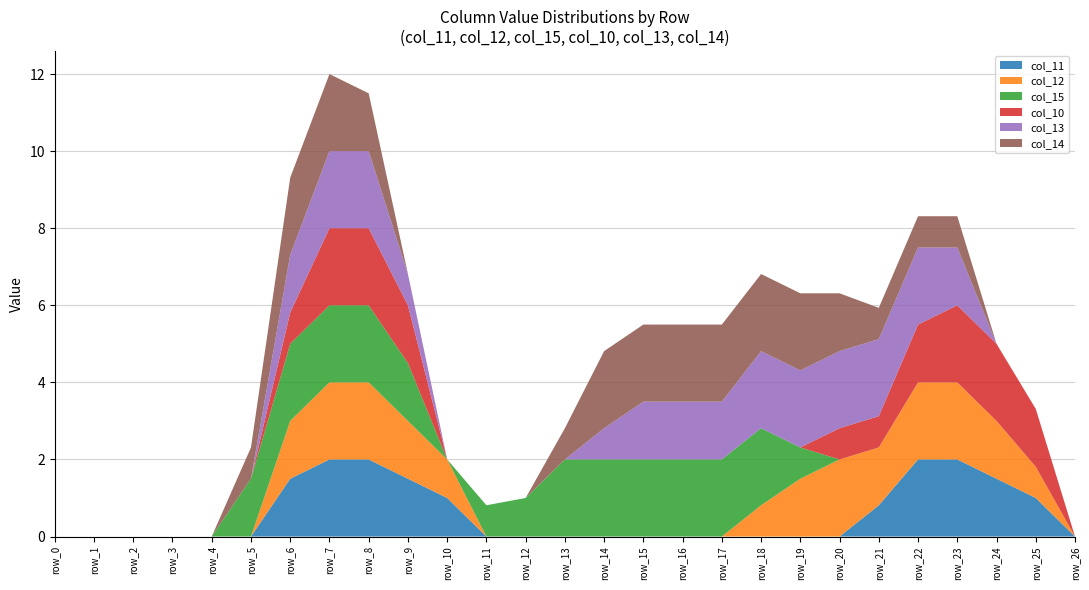

Reading left to right, transcribe all the data shown in this chart.

col_11: row_0=0.0	row_1=0.0	row_2=0.0	row_3=0.0	row_4=0.0	row_5=0.0	row_6=1.5	row_7=2.0	row_8=2.0	row_9=1.5	row_10=1.0	row_11=0.0	row_12=0.0	row_13=0.0	row_14=0.0	row_15=0.0	row_16=0.0	row_17=0.0	row_18=0.0	row_19=0.0	row_20=0.0	row_21=0.8	row_22=2.0	row_23=2.0	row_24=1.5	row_25=1.0	row_26=0.0
col_12: row_0=0.0	row_1=0.0	row_2=0.0	row_3=0.0	row_4=0.0	row_5=0.0	row_6=1.5	row_7=2.0	row_8=2.0	row_9=1.5	row_10=1.0	row_11=0.0	row_12=0.0	row_13=0.0	row_14=0.0	row_15=0.0	row_16=0.0	row_17=0.0	row_18=0.8	row_19=1.5	row_20=2.0	row_21=1.5	row_22=2.0	row_23=2.0	row_24=1.5	row_25=0.8	row_26=0.0
col_15: row_0=0.0	row_1=0.0	row_2=0.0	row_3=0.0	row_4=0.0	row_5=1.5	row_6=2.0	row_7=2.0	row_8=2.0	row_9=1.5	row_10=0.0	row_11=0.8	row_12=1.0	row_13=2.0	row_14=2.0	row_15=2.0	row_16=2.0	row_17=2.0	row_18=2.0	row_19=0.8	row_20=0.0	row_21=0.0	row_22=0.0	row_23=0.0	row_24=0.0	row_25=0.0	row_26=0.0
col_10: row_0=0.0	row_1=0.0	row_2=0.0	row_3=0.0	row_4=0.0	row_5=0.0	row_6=0.8	row_7=2.0	row_8=2.0	row_9=1.5	row_10=0.0	row_11=0.0	row_12=0.0	row_13=0.0	row_14=0.0	row_15=0.0	row_16=0.0	row_17=0.0	row_18=0.0	row_19=0.0	row_20=0.8	row_21=0.8	row_22=1.5	row_23=2.0	row_24=2.0	row_25=1.5	row_26=0.0
col_13: row_0=0.0	row_1=0.0	row_2=0.0	row_3=0.0	row_4=0.0	row_5=0.0	row_6=1.5	row_7=2.0	row_8=2.0	row_9=0.8	row_10=0.0	row_11=0.0	row_12=0.0	row_13=0.0	row_14=0.8	row_15=1.5	row_16=1.5	row_17=1.5	row_18=2.0	row_19=2.0	row_20=2.0	row_21=2.0	row_22=2.0	row_23=1.5	row_24=0.0	row_25=0.0	row_26=0.0
col_14: row_0=0.0	row_1=0.0	row_2=0.0	row_3=0.0	row_4=0.0	row_5=0.8	row_6=2.0	row_7=2.0	row_8=1.5	row_9=0.0	row_10=0.0	row_11=0.0	row_12=0.0	row_13=0.8	row_14=2.0	row_15=2.0	row_16=2.0	row_17=2.0	row_18=2.0	row_19=2.0	row_20=1.5	row_21=0.8	row_22=0.8	row_23=0.8	row_24=0.0	row_25=0.0	row_26=0.0